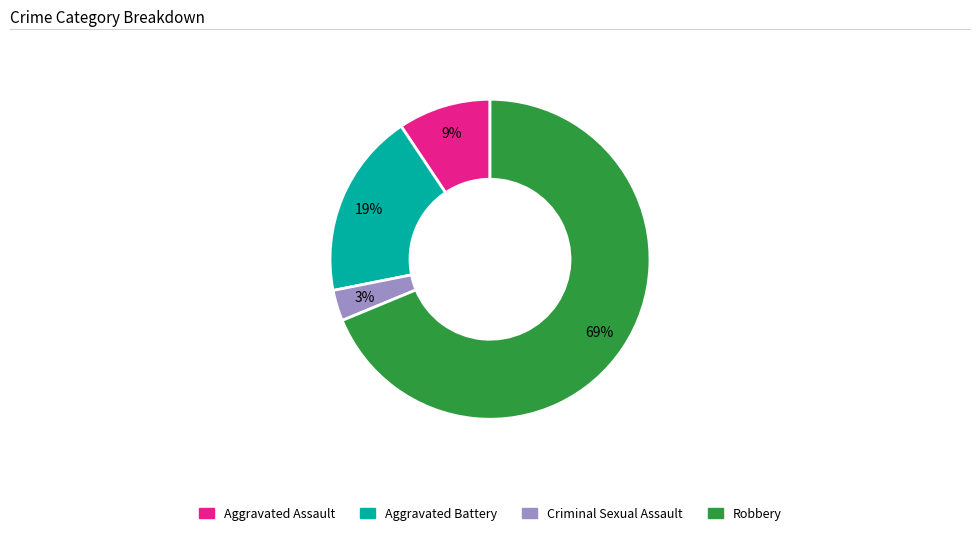

Do Aggravated Battery and Robbery together represent more than half of the pie?

Yes